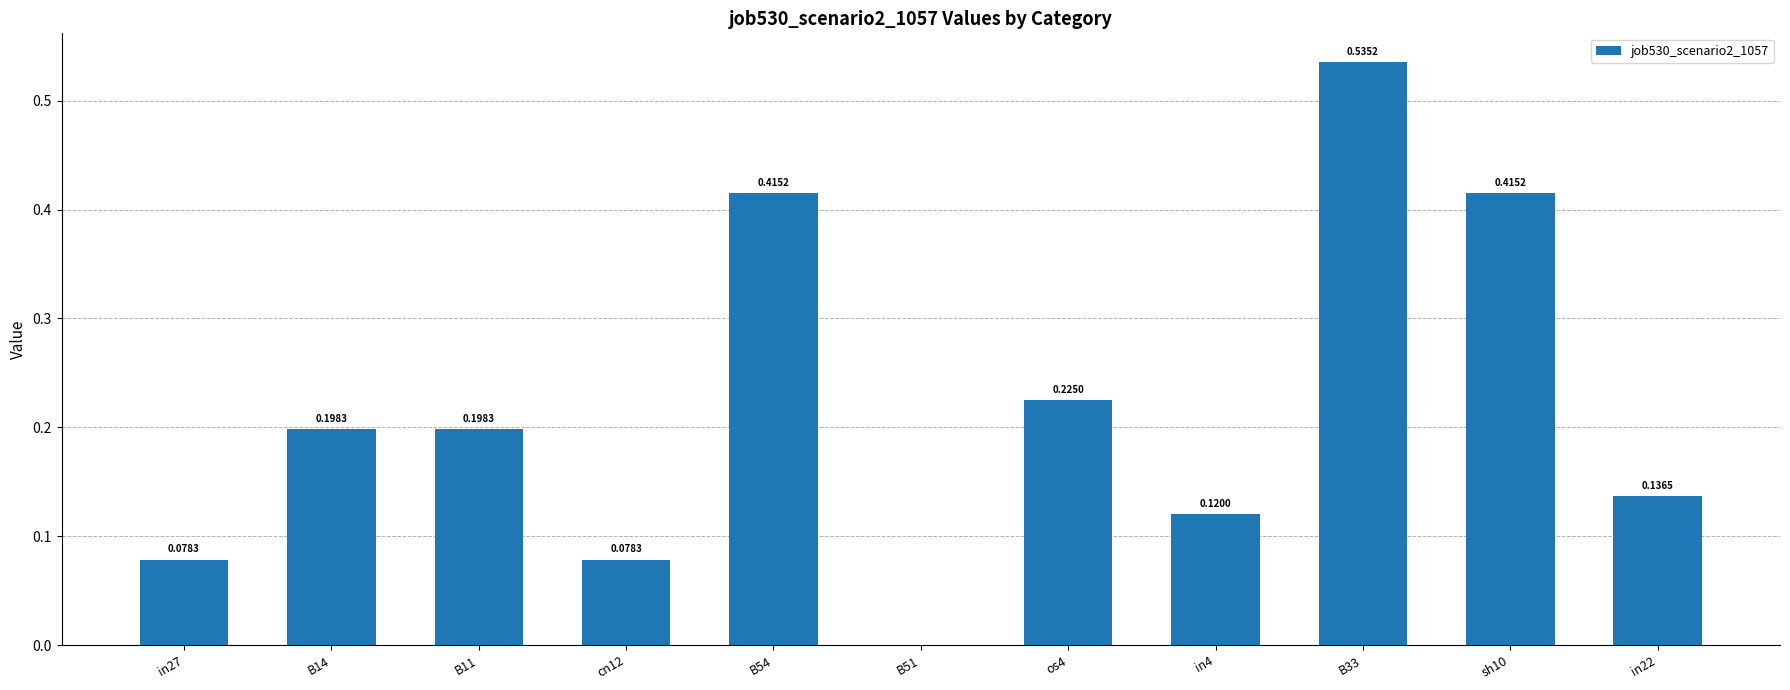

What is the sum of all values?

2.4